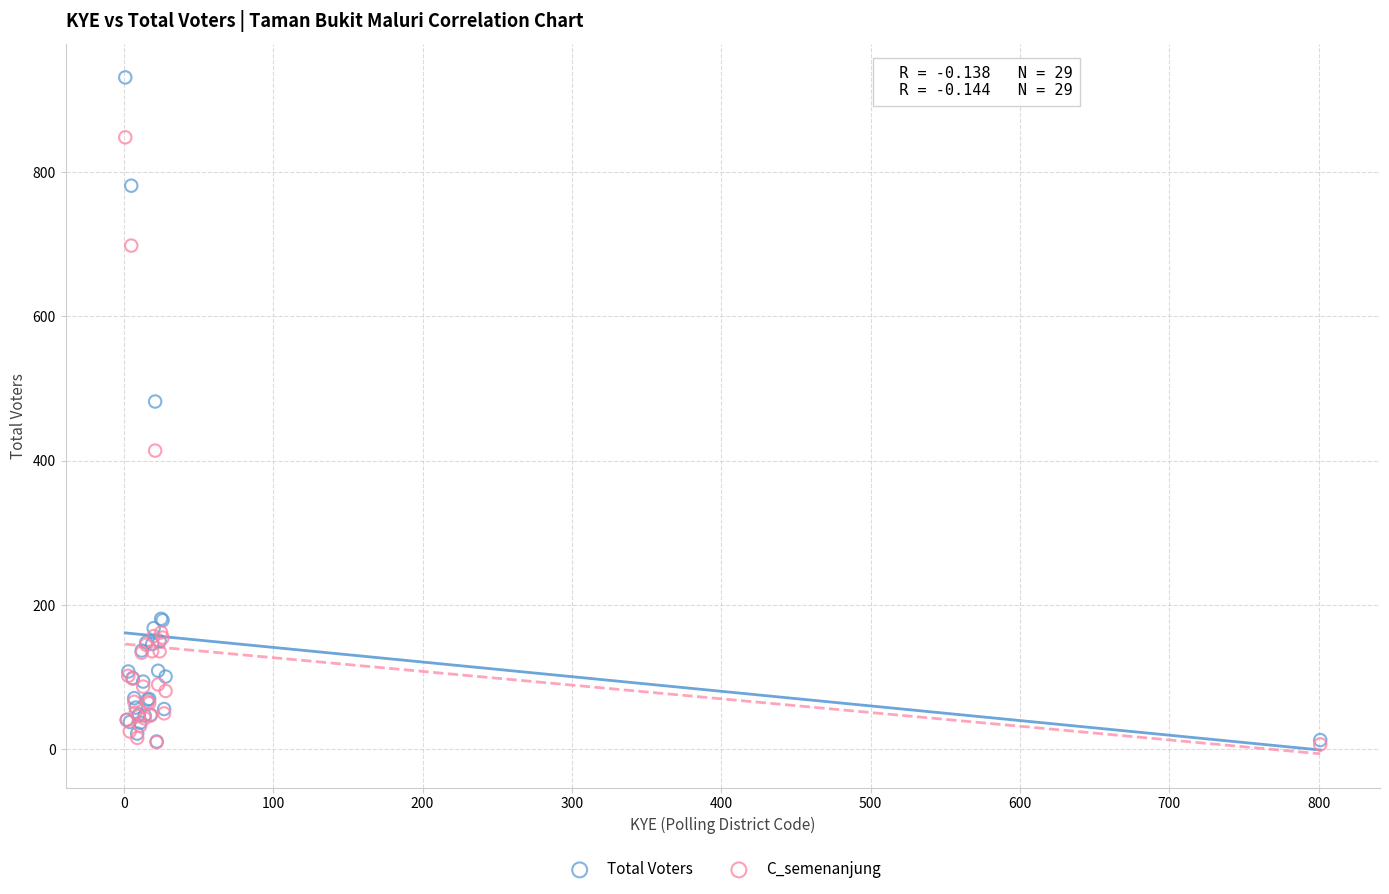

Across all series, what Y value is closest to 469?

482